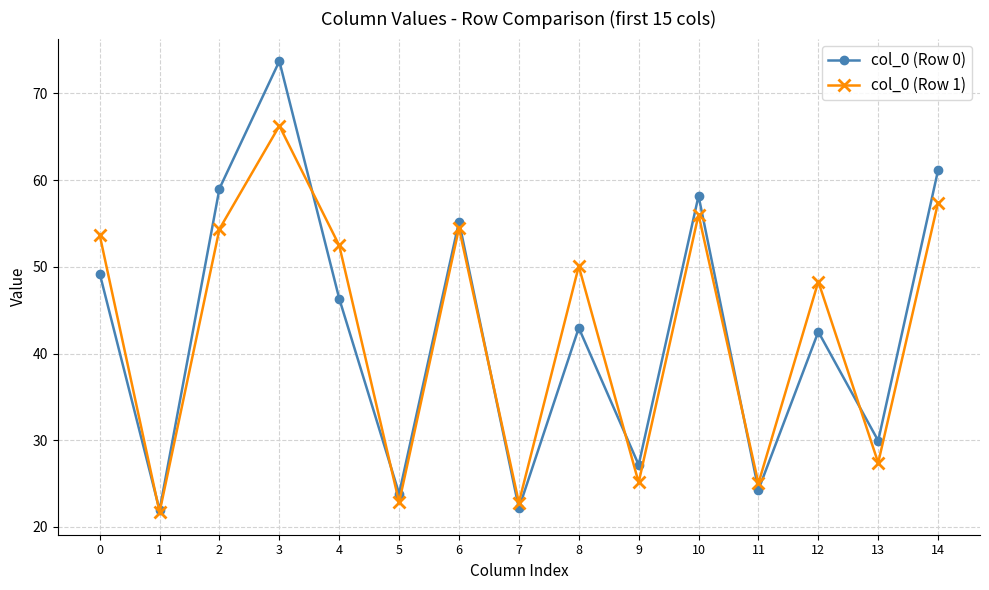

At which label does col_0 (Row 0) reach its peak?

3